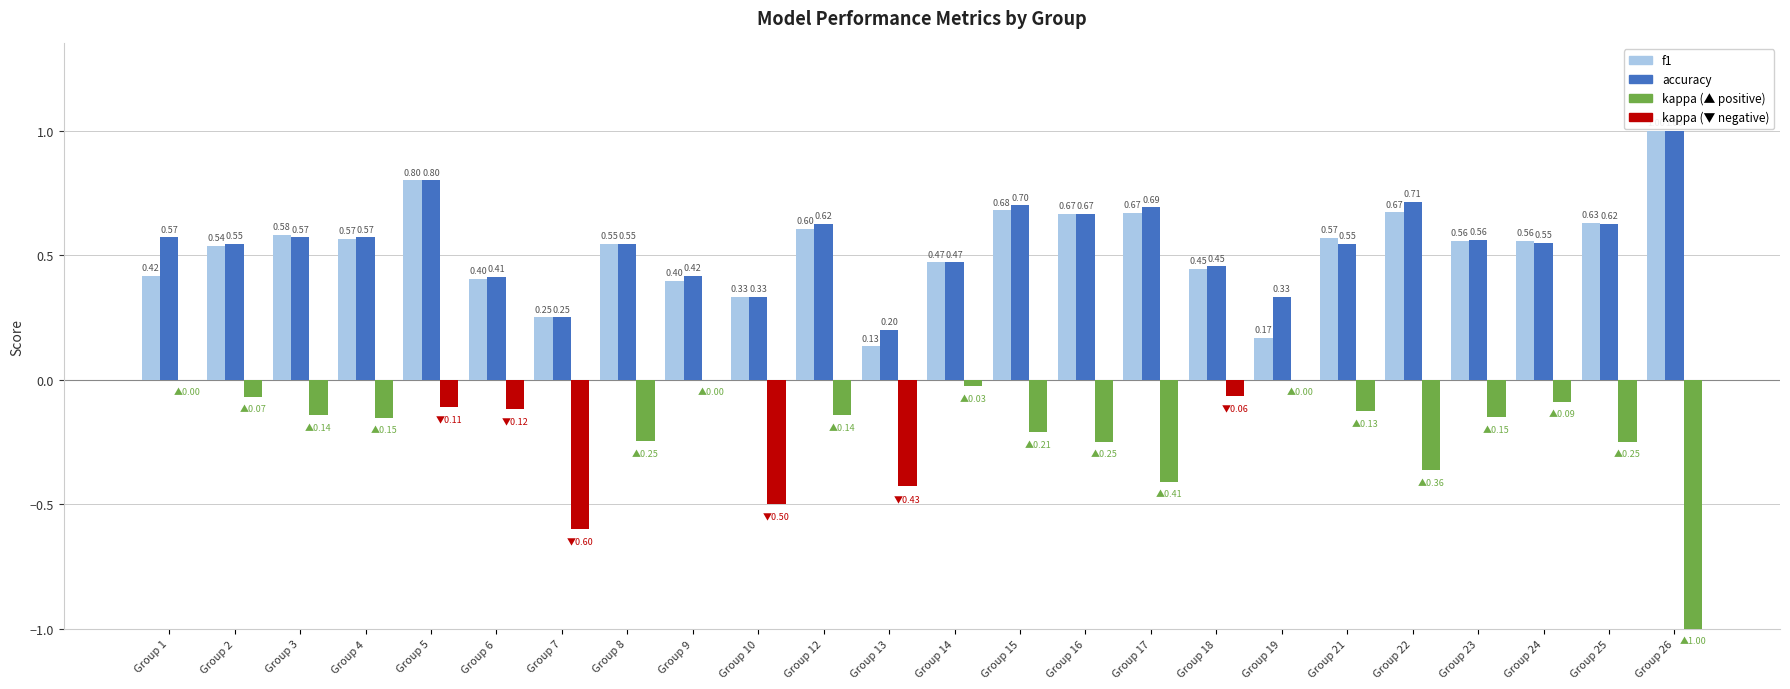

At which category is the sum across all series the highest?

Group 5